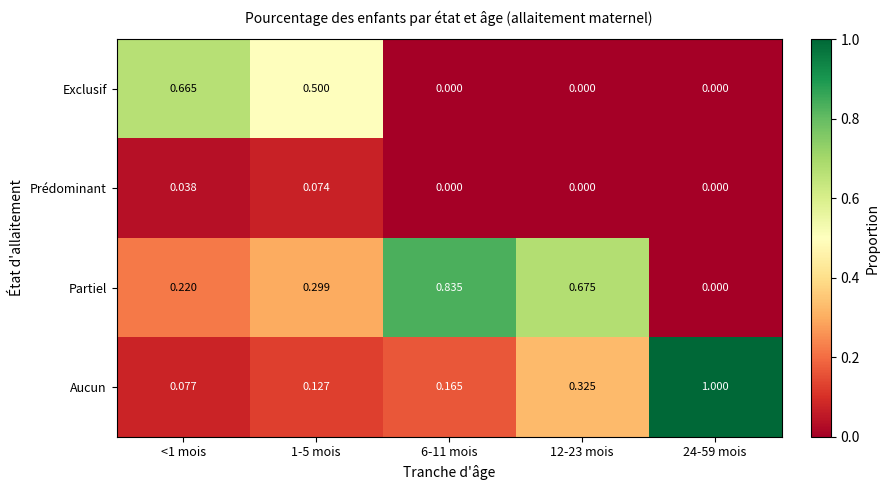

Which series has the largest total across all categories?

Partiel